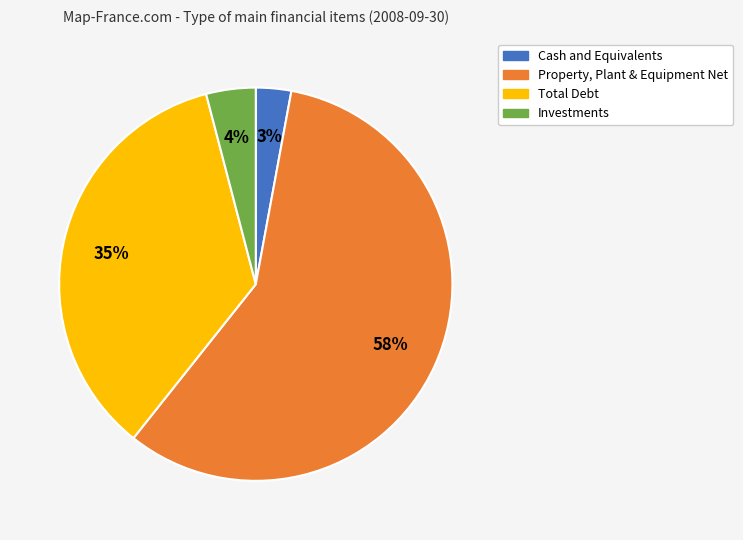

To the nearest percent, what is the difference between the Total Debt and Property, Plant & Equipment Net slice percentages?

23%